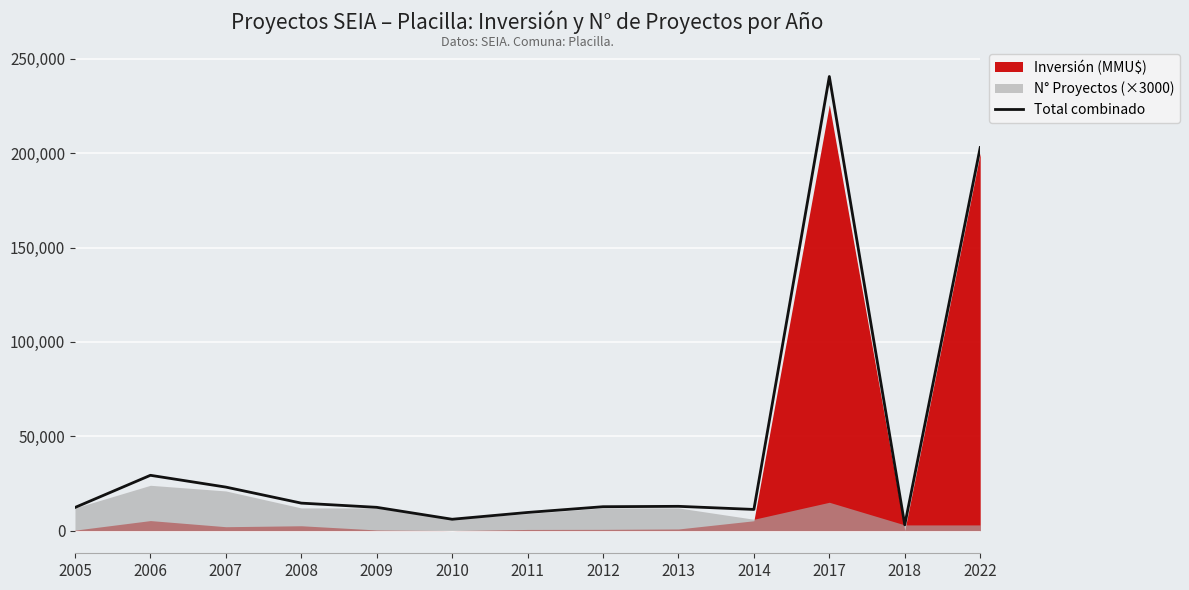

Reading left to right, what are all the values shown in this chart?

12232	29294	23045	14551	12322	6000	9600	12650	12850	11200	240661	3040	203000